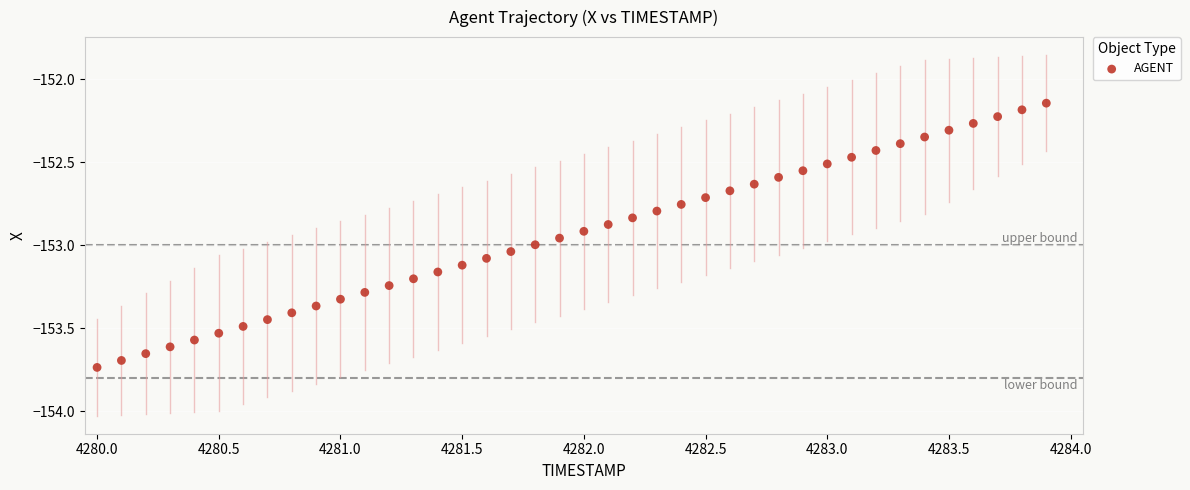

What is the range of Y values (max minus min)?

1.6